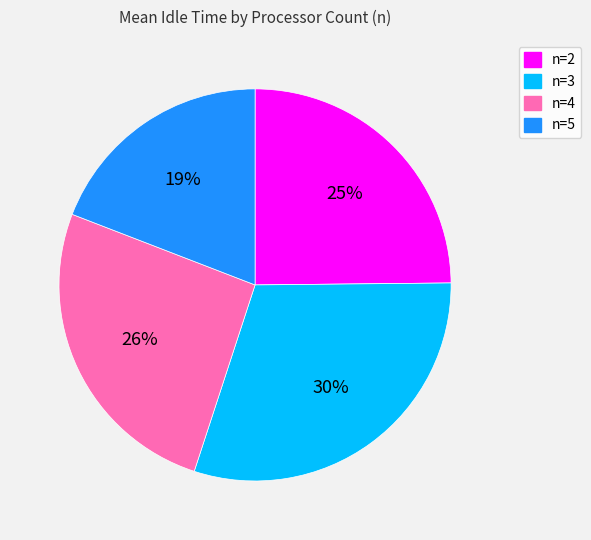

Which slice is the largest?

n=3